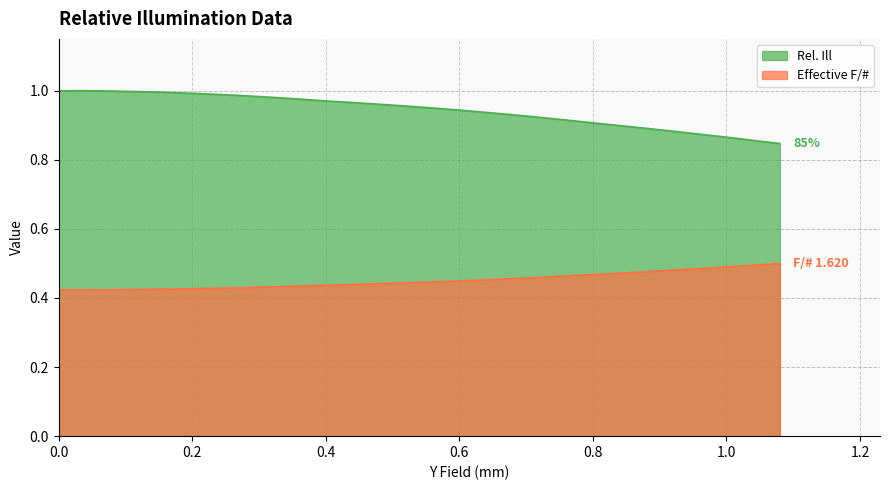

Reading right to left, what are all the values shown in this chart?

Rel. Ill: 1.08=0.8	1.04=0.9	1.0=0.9	0.96=0.9	0.92=0.9	0.88=0.9	0.84=0.9	0.8=0.9	0.76=0.9	0.72=0.9	0.68=0.9	0.64=0.9	0.6=0.9	0.56=0.9	0.52=1.0	0.48=1.0	0.44=1.0	0.4=1.0	0.36=1.0	0.32=1.0	0.28=1.0	0.24=1.0	0.2=1.0	0.16=1.0	0.12=1.0	0.08=1.0	0.04=1.0	0=1.0
Effective F/#: 1.08=0.5	1.04=0.5	1.0=0.5	0.96=0.5	0.92=0.5	0.88=0.5	0.84=0.5	0.8=0.5	0.76=0.5	0.72=0.5	0.68=0.5	0.64=0.5	0.6=0.4	0.56=0.4	0.52=0.4	0.48=0.4	0.44=0.4	0.4=0.4	0.36=0.4	0.32=0.4	0.28=0.4	0.24=0.4	0.2=0.4	0.16=0.4	0.12=0.4	0.08=0.4	0.04=0.4	0=0.4